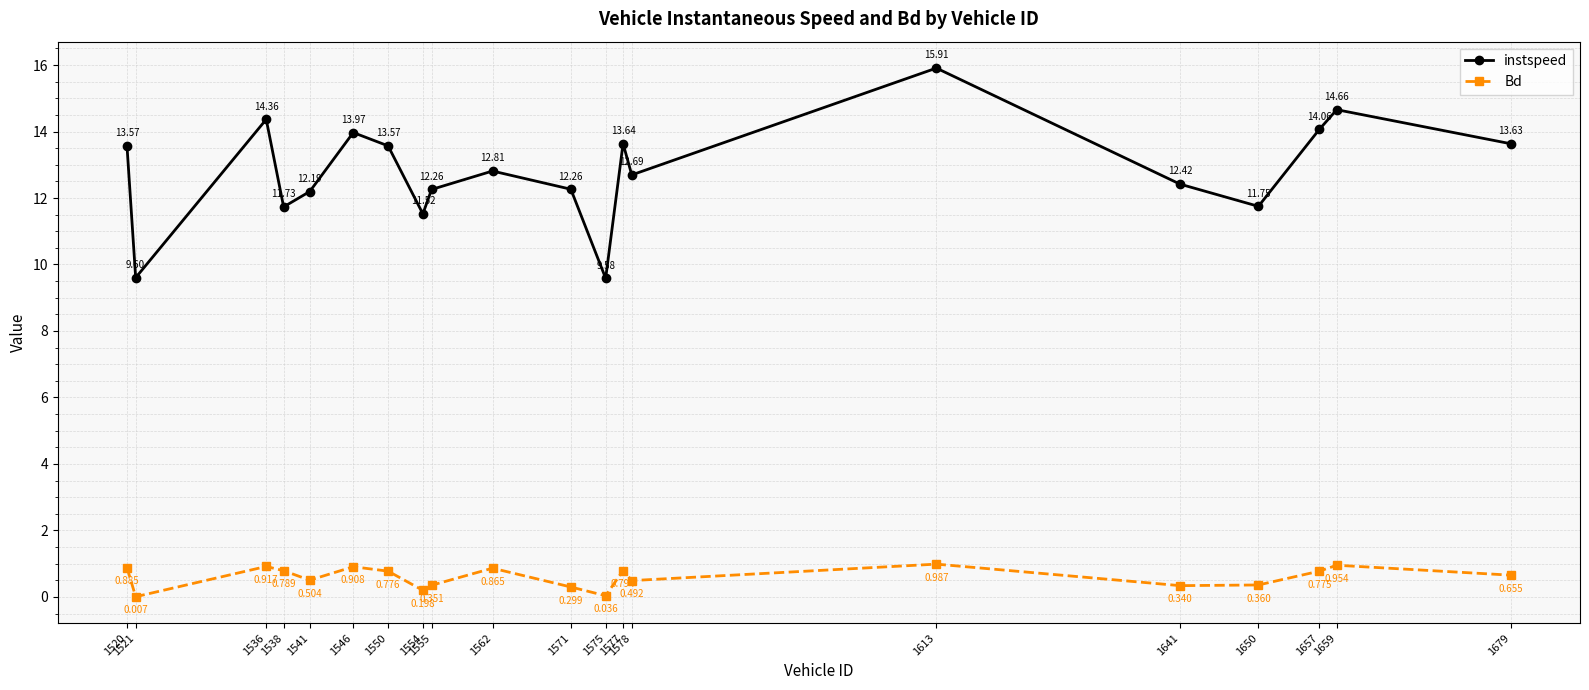

At which category is the sum across all series the highest?

1613